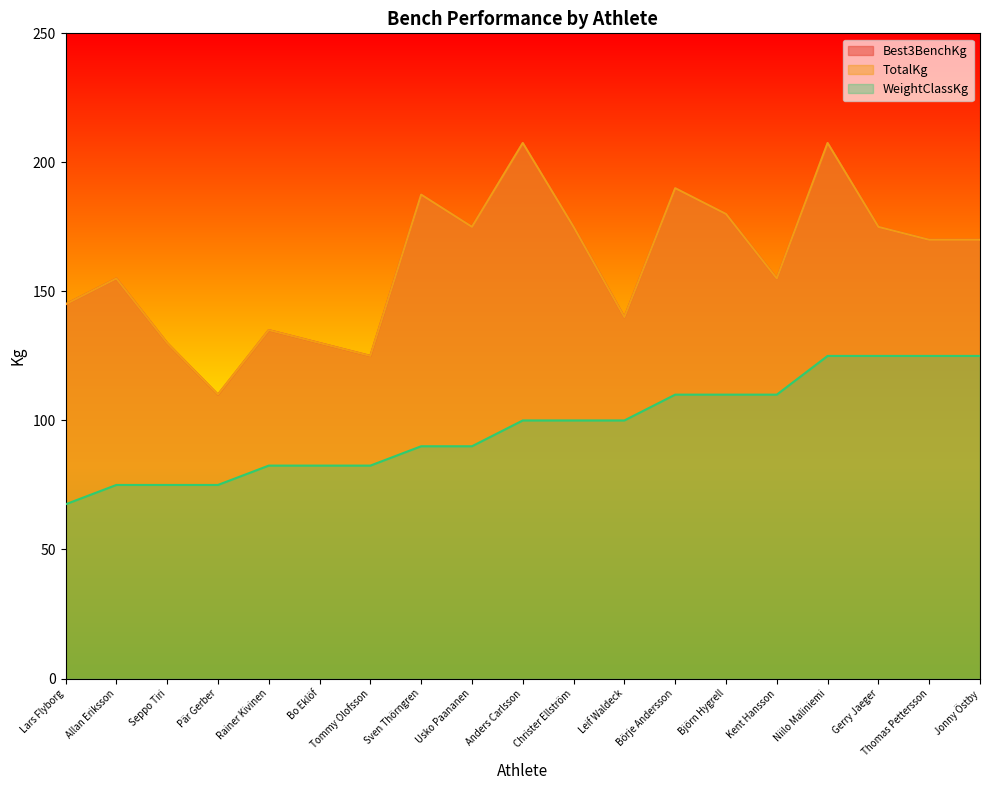

List the series in order of their peak value, highest first.

Best3BenchKg, TotalKg, WeightClassKg